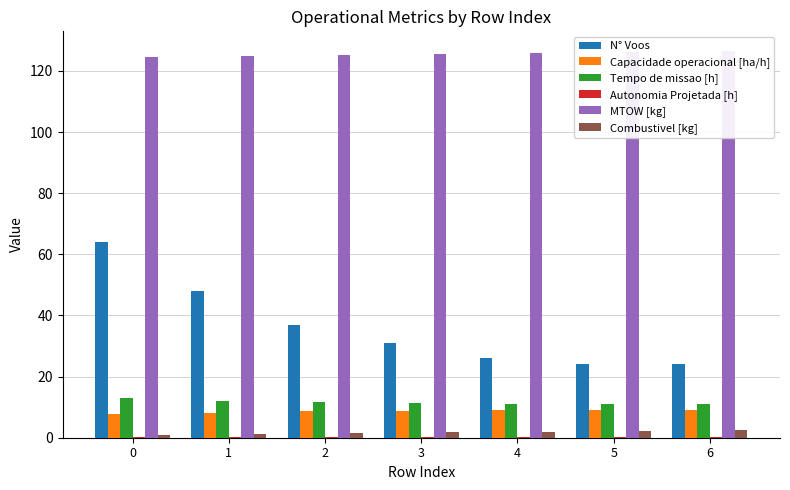

Reading left to right, extract all data points from this chart.

N° Voos: 0=64.0	1=48.0	2=37.0	3=31.0	4=26.0	5=24.0	6=24.0
Capacidade operacional [ha/h]: 0=7.7	1=8.2	2=8.7	3=8.8	4=9.0	5=9.0	6=9.0
Tempo de missao [h]: 0=12.9	1=12.2	2=11.5	3=11.4	4=11.2	5=11.1	6=11.1
Autonomia Projetada [h]: 0=0.1	1=0.2	2=0.2	3=0.2	4=0.3	5=0.3	6=0.3
MTOW [kg]: 0=124.6	1=125.0	2=125.3	3=125.6	4=126.0	5=126.3	6=126.6
Combustivel [kg]: 0=1.0	1=1.2	2=1.5	3=1.8	4=2.0	5=2.2	6=2.5